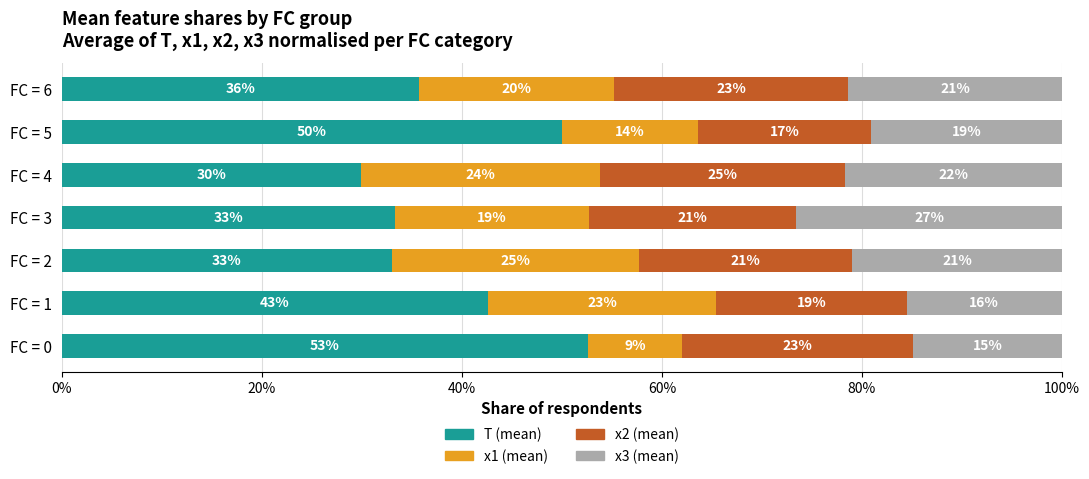

The value of T (mean) at FC = 2 is 33.0. True or false?

True